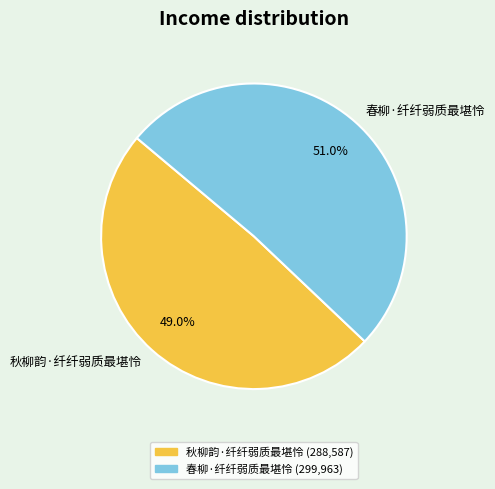

Which category accounts for the majority?

春柳·纤纤弱质最堪怜